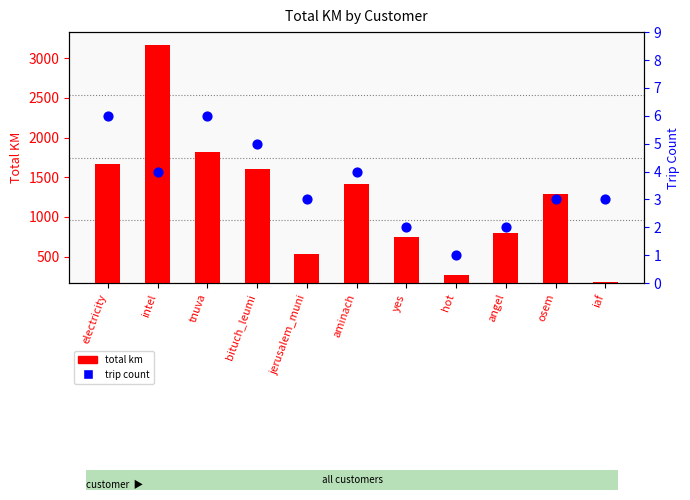

At which category is the sum across all series the highest?

intel